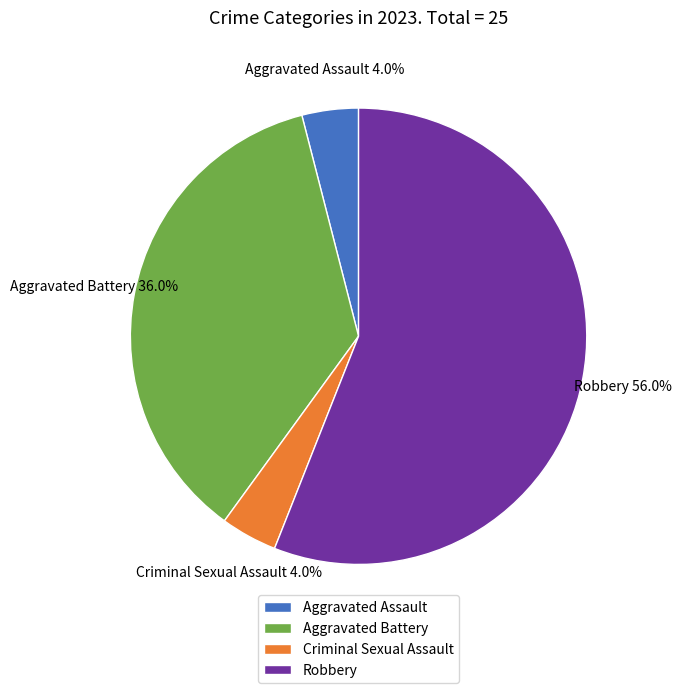

Which category accounts for the majority?

Robbery